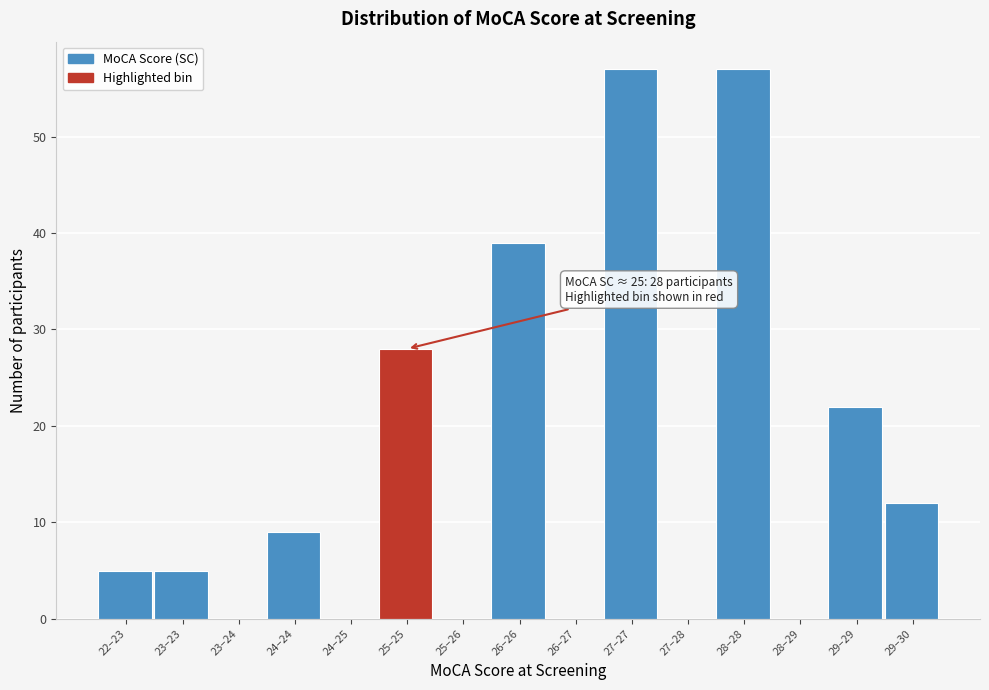

Reading right to left, extract all data points from this chart.

29–30=12	29–29=22	28–29=0	28–28=57	27–28=0	27–27=57	26–27=0	26–26=39	25–26=0	25–25=28	24–25=0	24–24=9	23–24=0	23–23=5	22–23=5